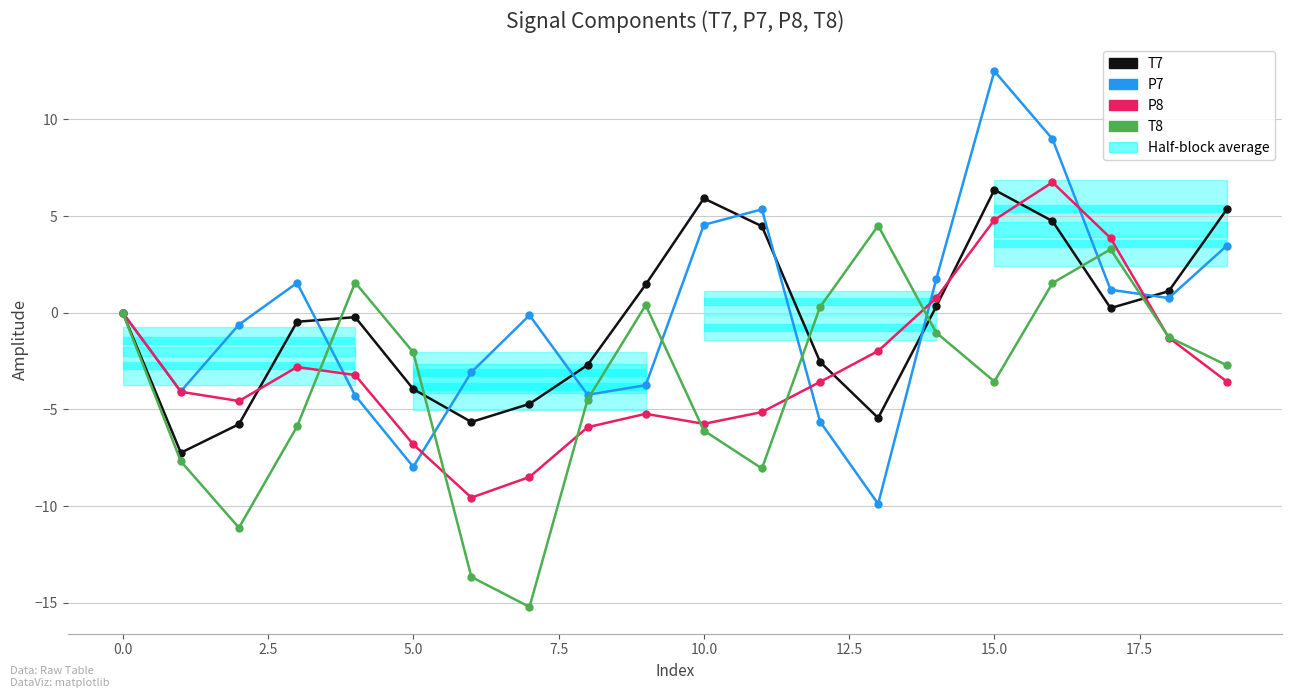

True or false: P7 has a value of 0.9 at 5.0.

False